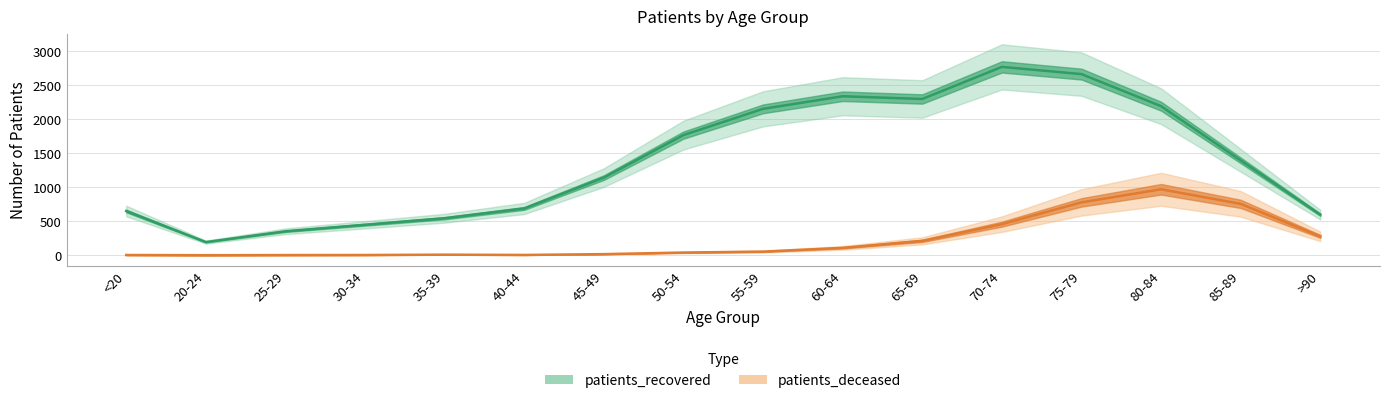

How many data points in patients_deceased are less than 53?

8